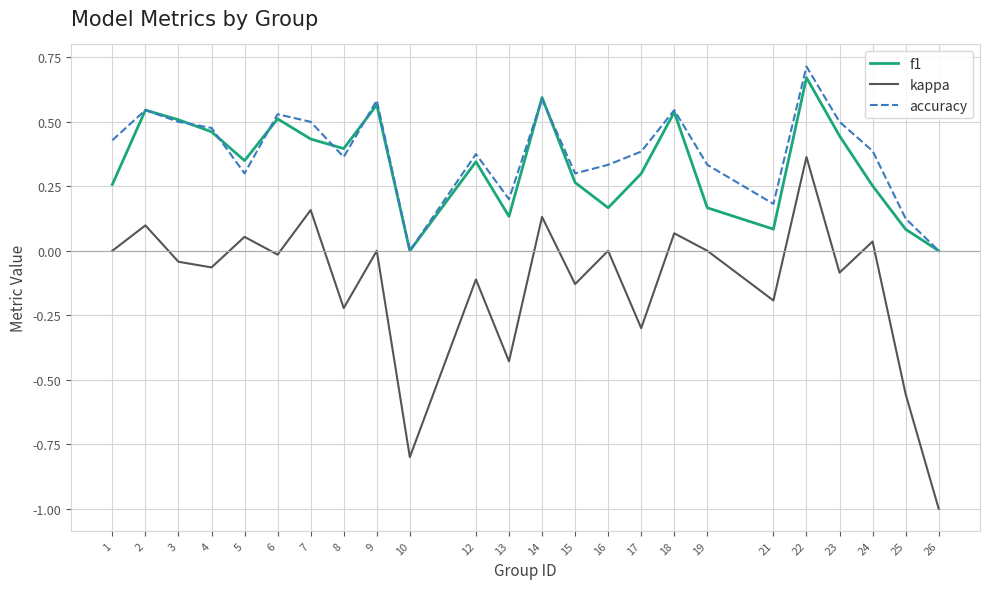

What are all the series names shown in the legend?

f1, kappa, accuracy